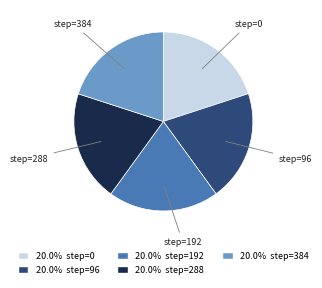

Is there any slice that represents more than half of the pie?

No